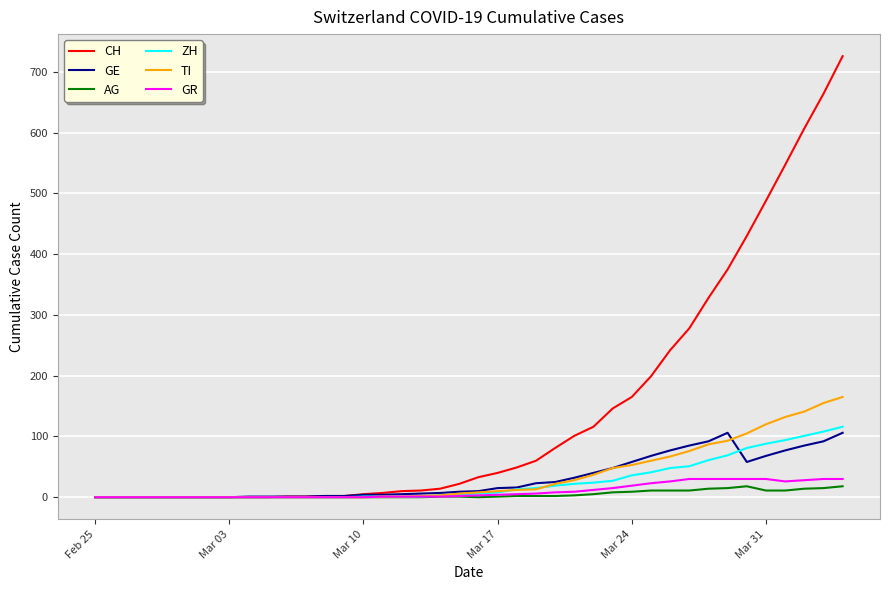

What is the highest value of the CH series?

726